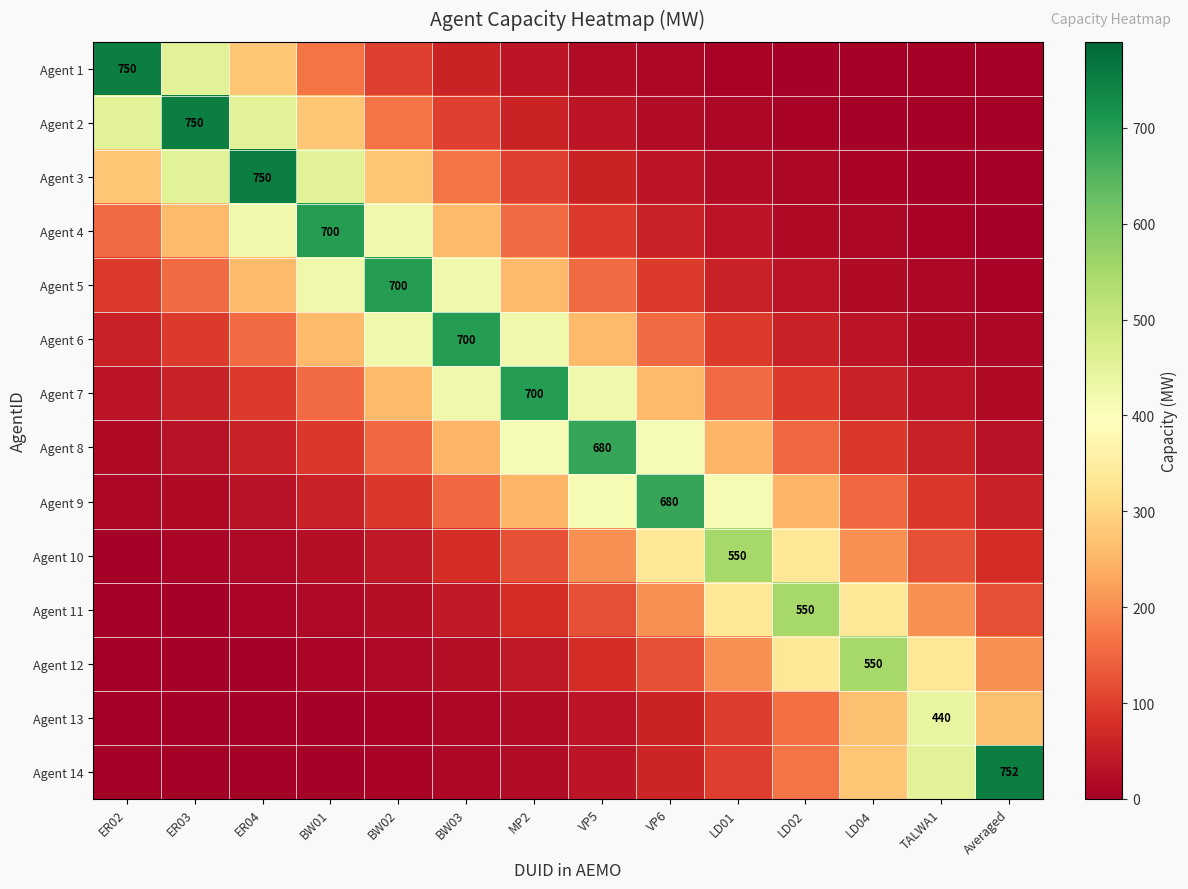

What is the smallest value displayed?

1.1